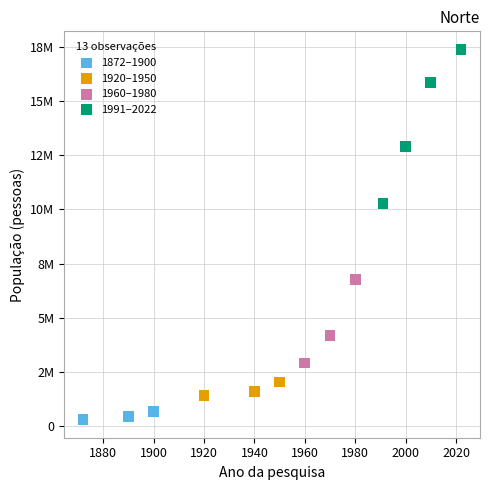

Which series reaches the maximum Y coordinate?

1991–2022